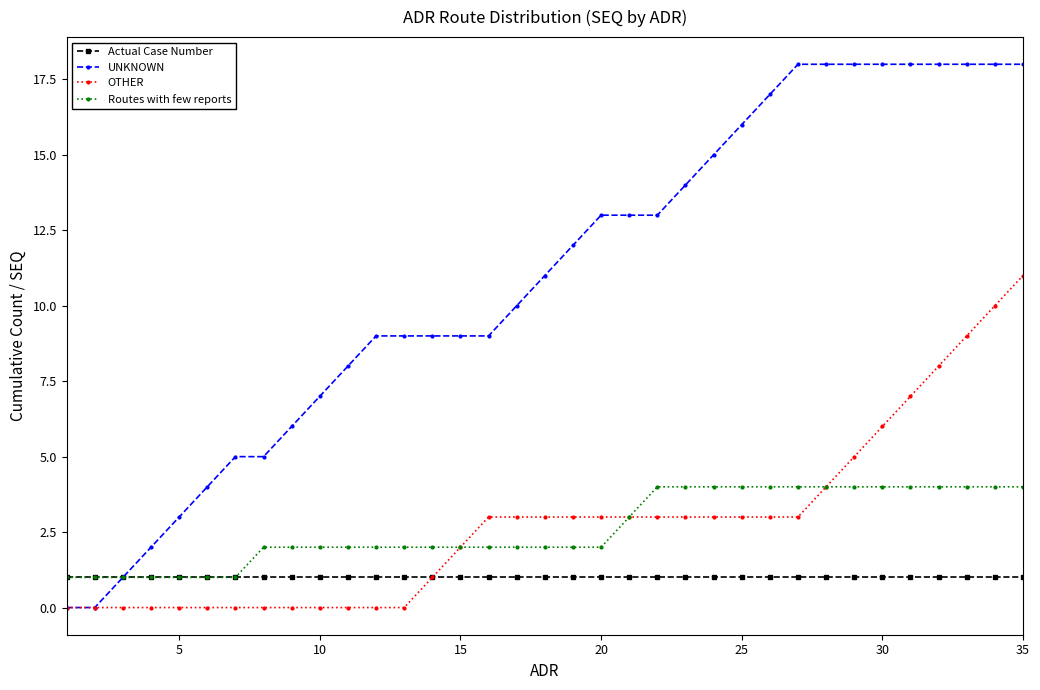

Which series has the widest spread of values?

UNKNOWN